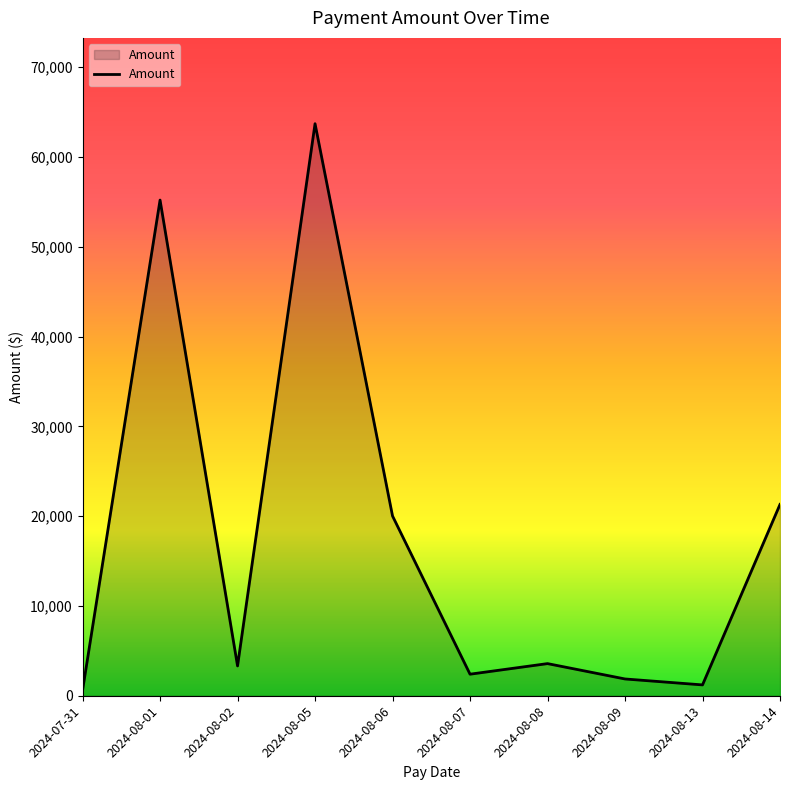

What position from the left is 2024-07-31?

1